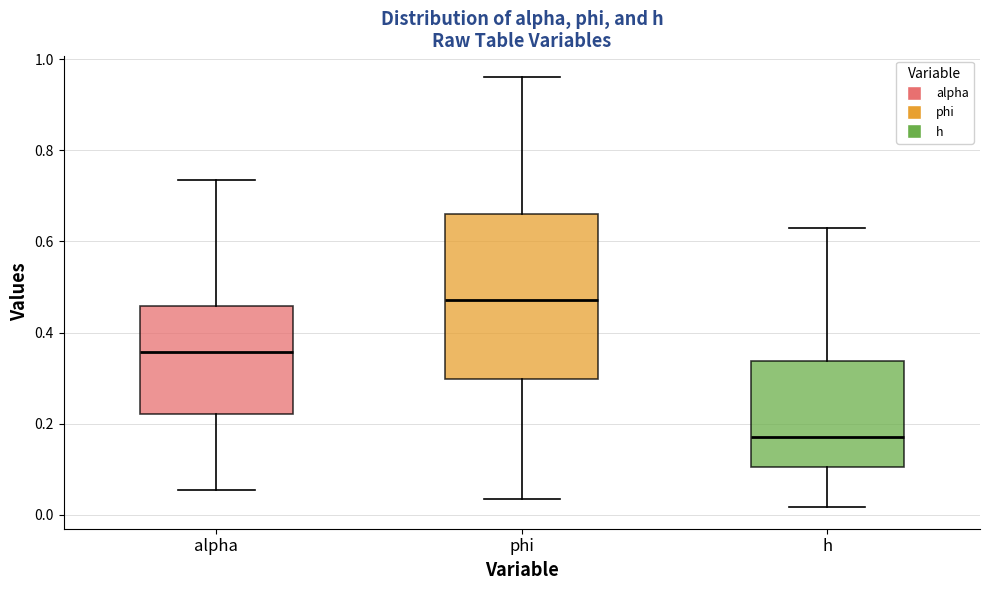

Which box's median line is the lowest?

h